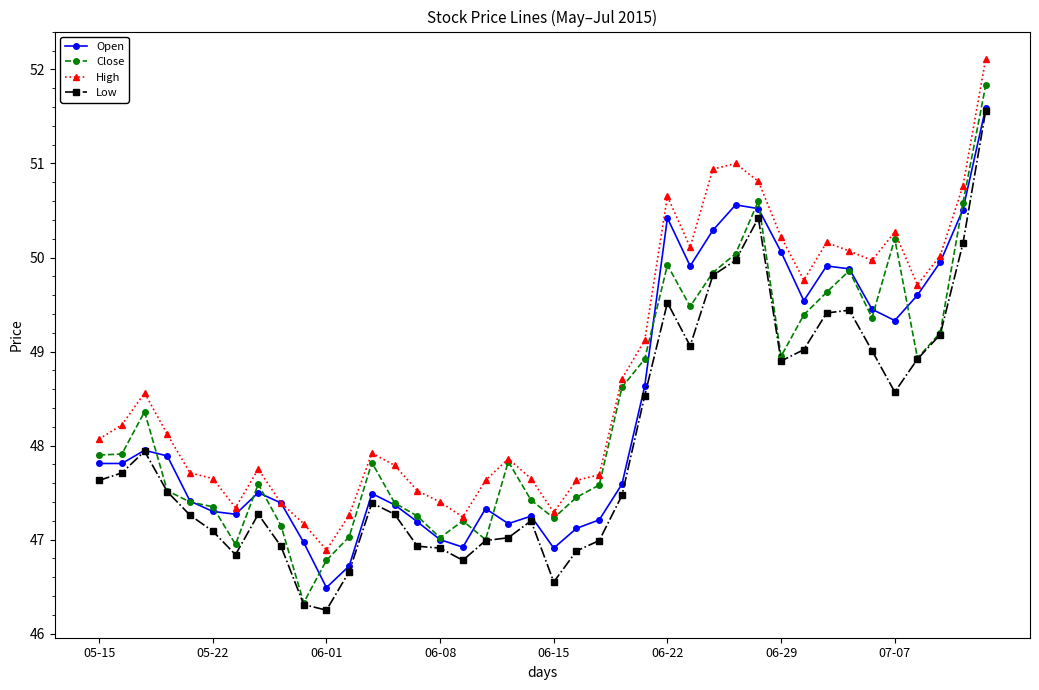

What is the value of the Open point at the 17th from the left?

46.9